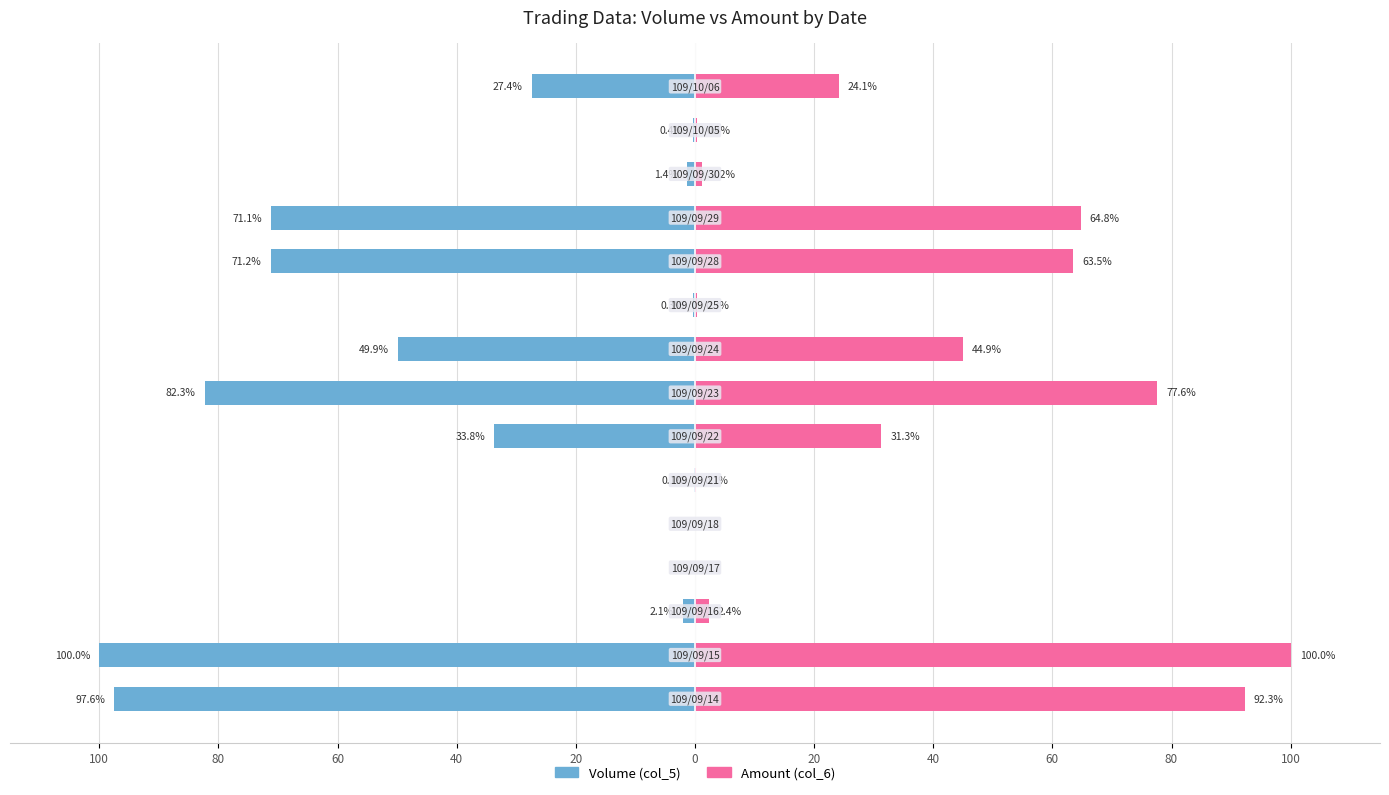

What are all the series names shown in the legend?

Volume (col_5), Amount (col_6)